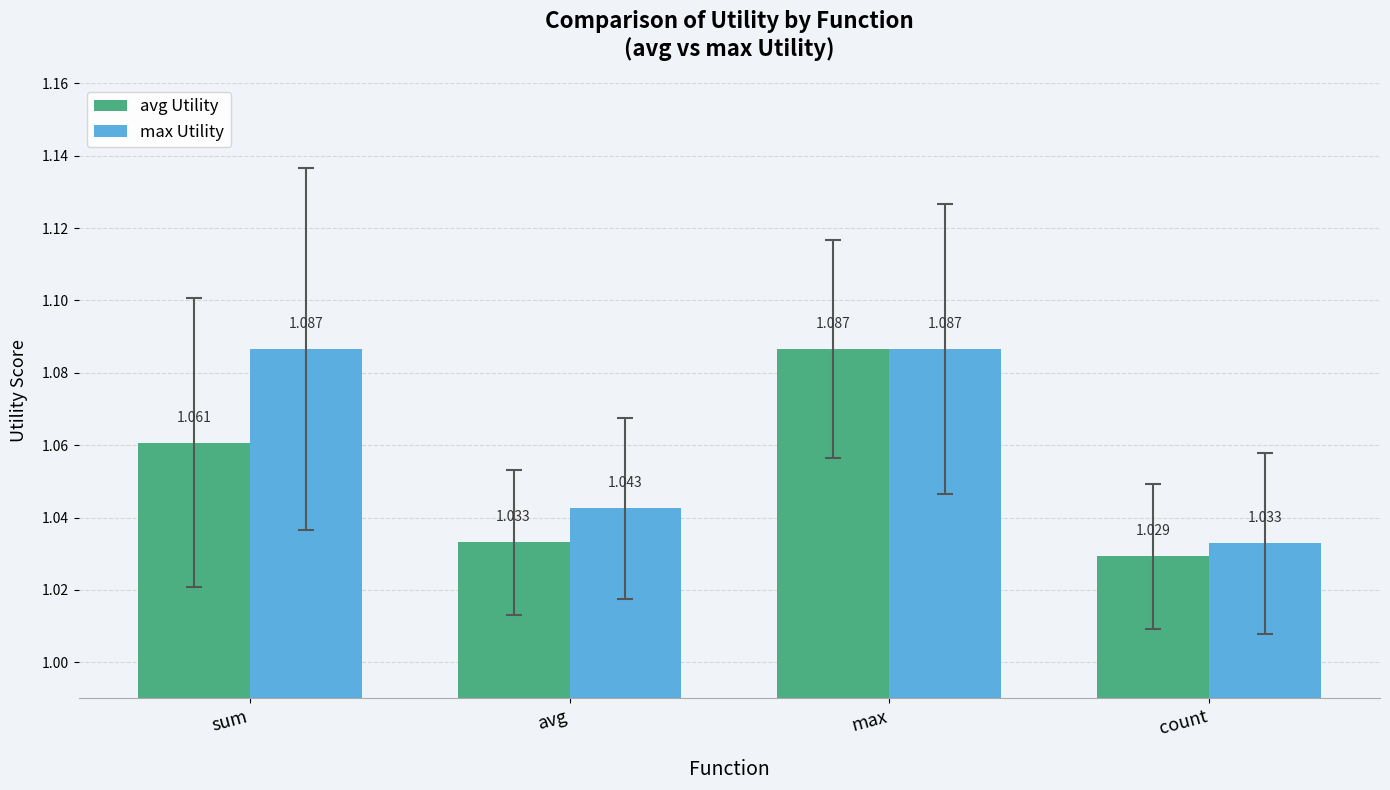

What is the label of the 4th bar from the right?

sum